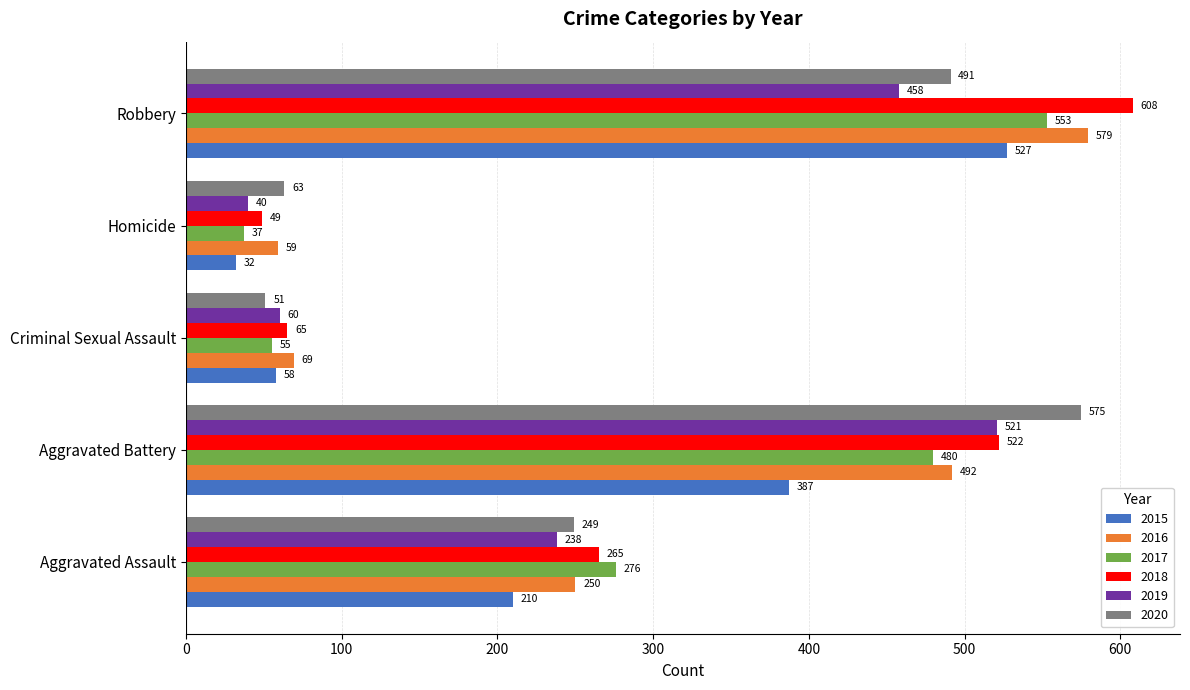

What are all the series names shown in the legend?

2015, 2016, 2017, 2018, 2019, 2020